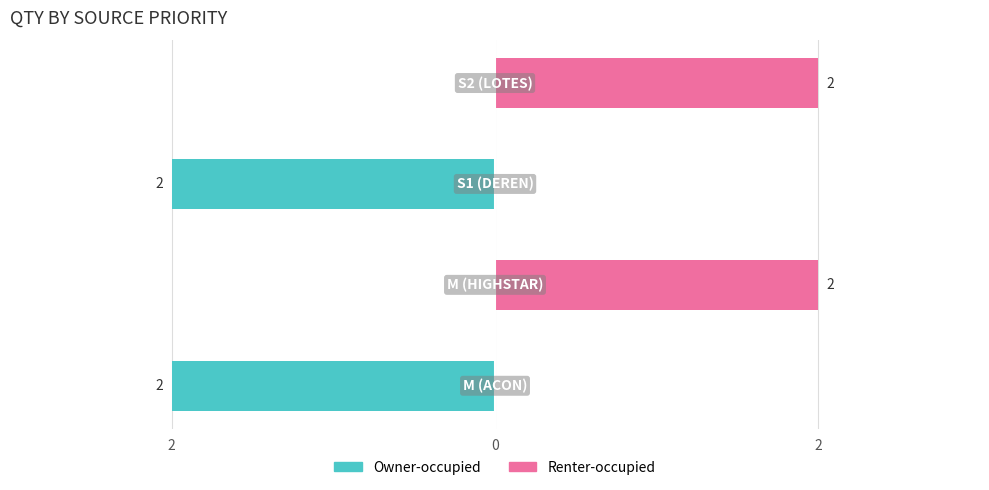

The Renter-occupied series shows 2 at 3. True or false?

True